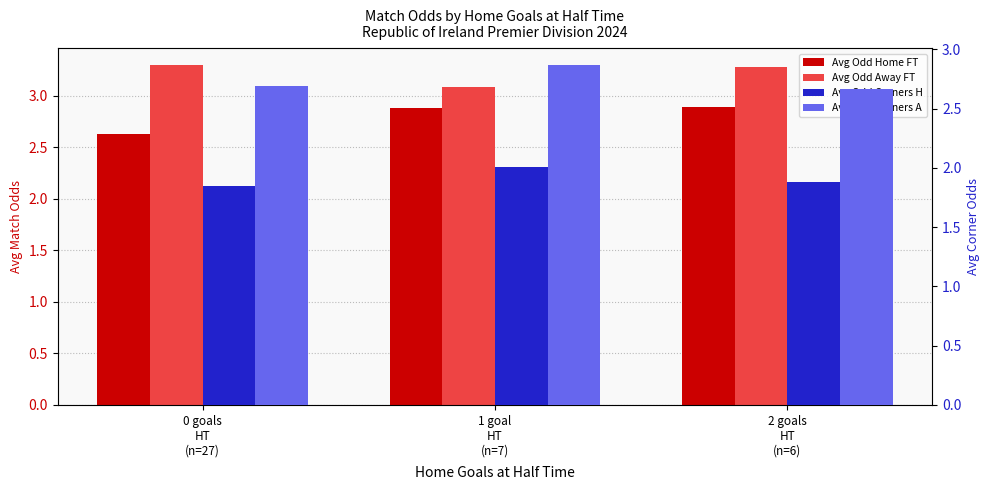

Is it true that Avg Odd Corners H equals 1.3 at 0 goals
HT
(n=27)?

False